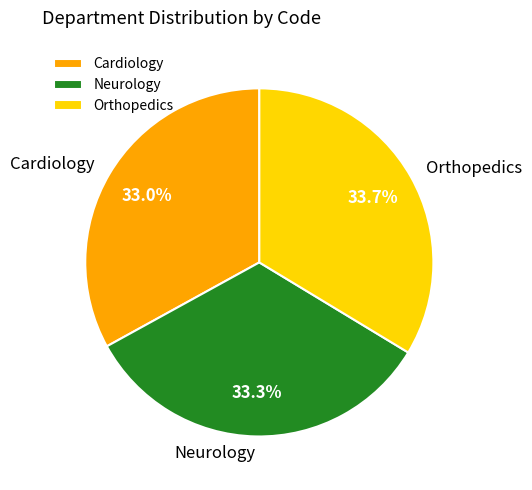

What percentage is the Neurology slice, to the nearest percent?

33%